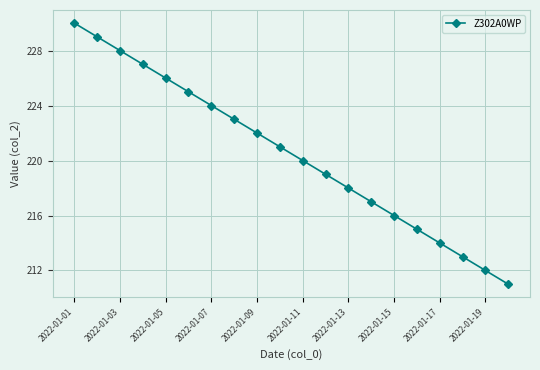

What is the minimum value shown in the chart?

211